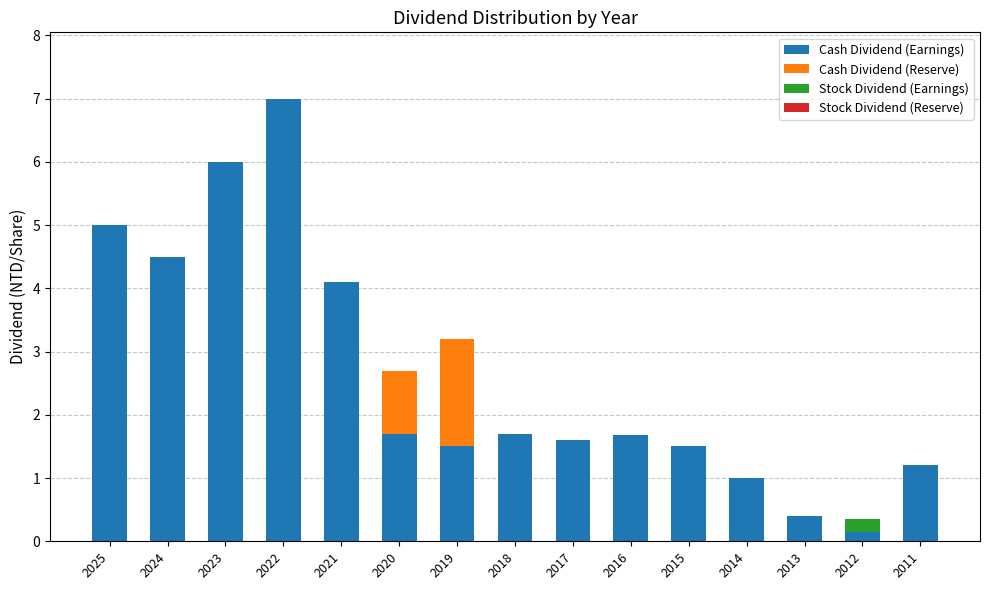

At which label does Cash Dividend (Earnings) first exceed 1?

2025